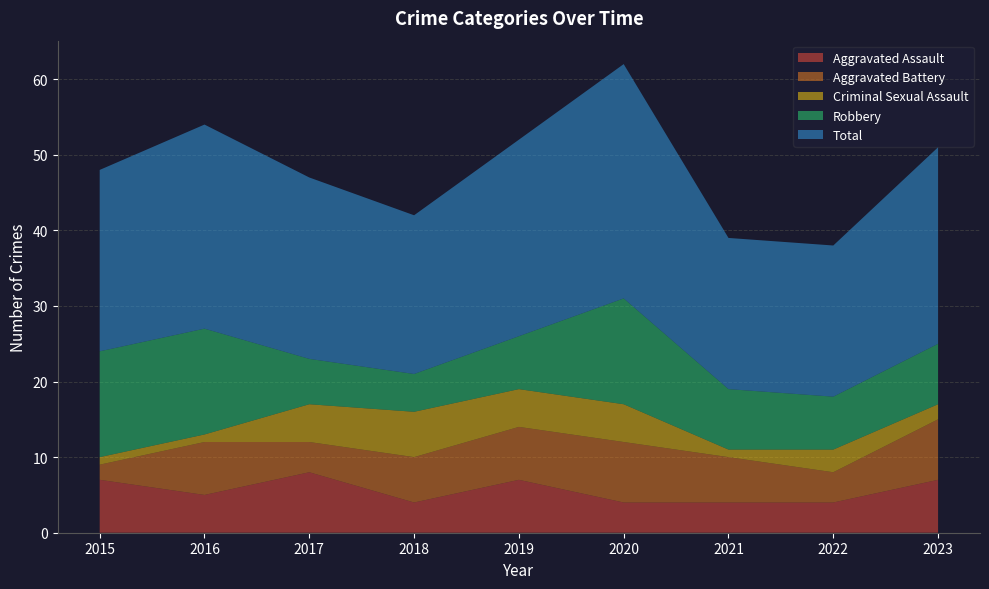

Reading left to right, what are all the values shown in this chart?

Aggravated Assault: 7	5	8	4	7	4	4	4	7
Aggravated Battery: 2	7	4	6	7	8	6	4	8
Criminal Sexual Assault: 1	1	5	6	5	5	1	3	2
Robbery: 14	14	6	5	7	14	8	7	8
Total: 24	27	24	21	26	31	20	20	26